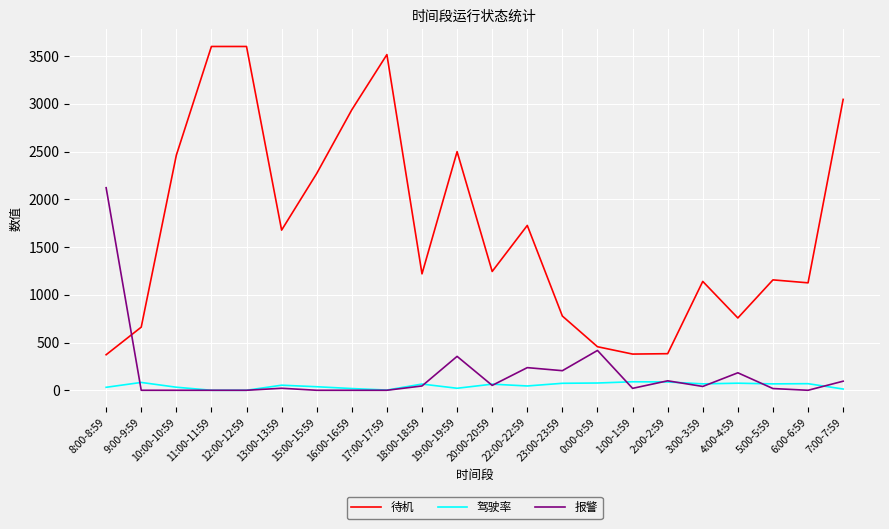

Which series has the largest total across all categories?

待机